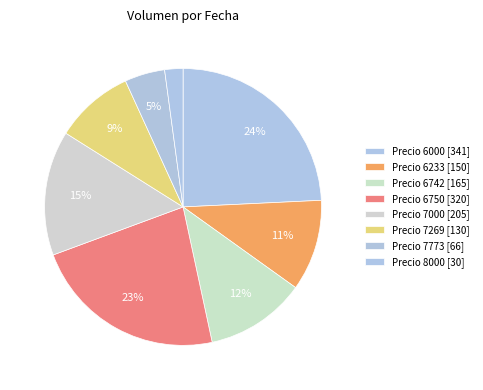

Count the number of slices in the pie.

8